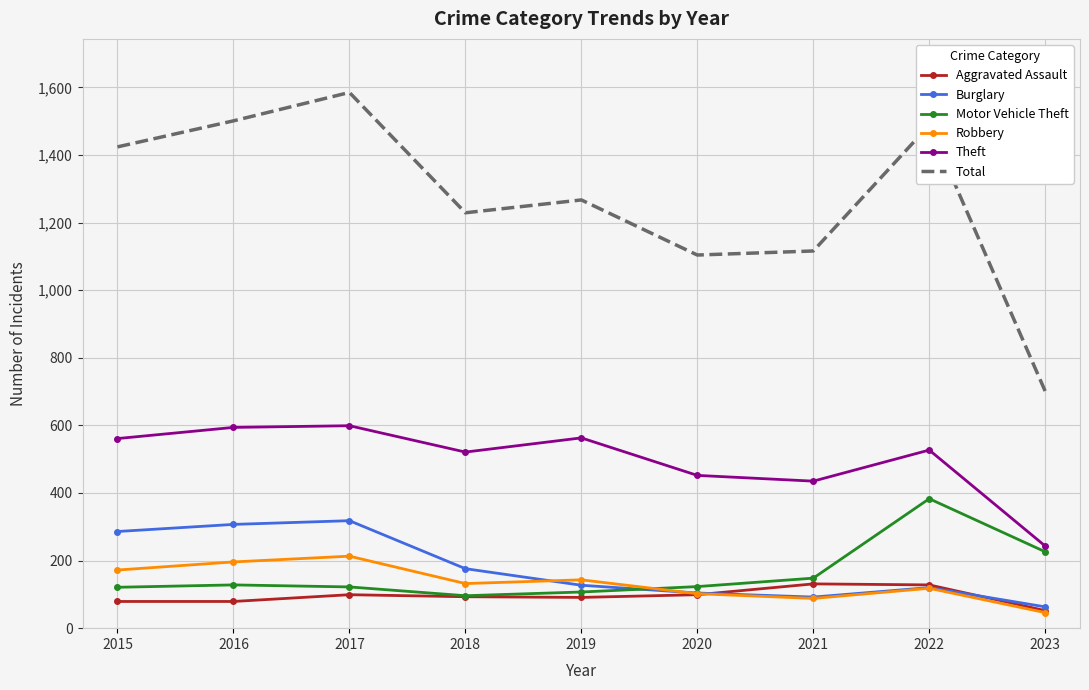

The Robbery series shows 303 at 2015. True or false?

False